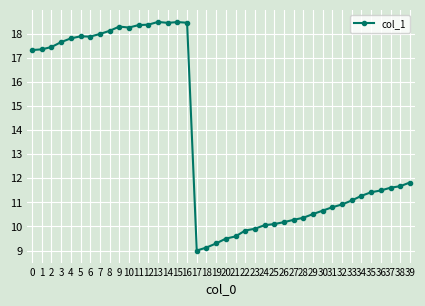

How many lines are shown in the chart?

1